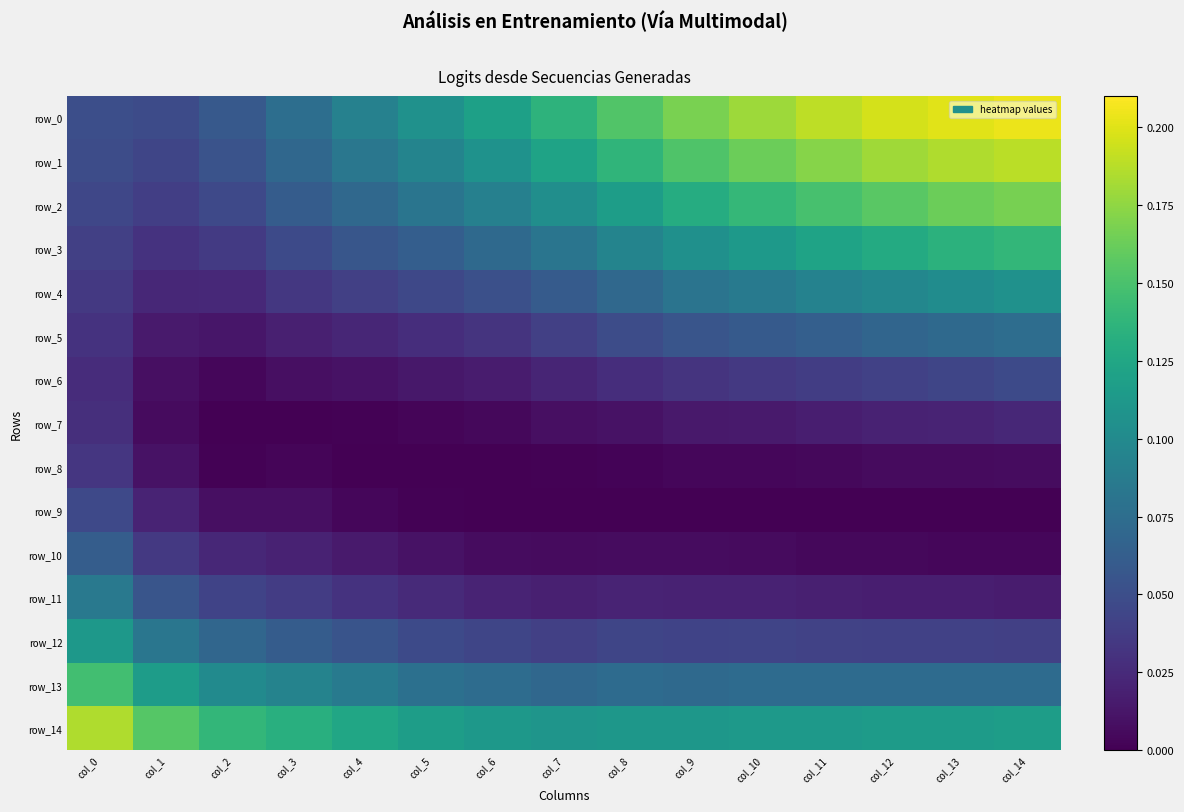

At how many categories does at least one series exceed 0?

15